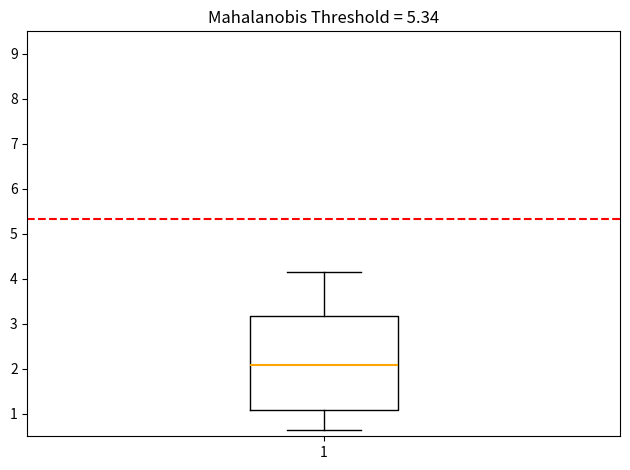

Read this box plot against the y-axis: the position of the median line, the range covered by the box, and the ends of both whiskers. The values are not printed on the chart, so give them approximately, as read against the axis.

median 2.1, box 1.1 to 3.2, whiskers 0.6 to 4.2